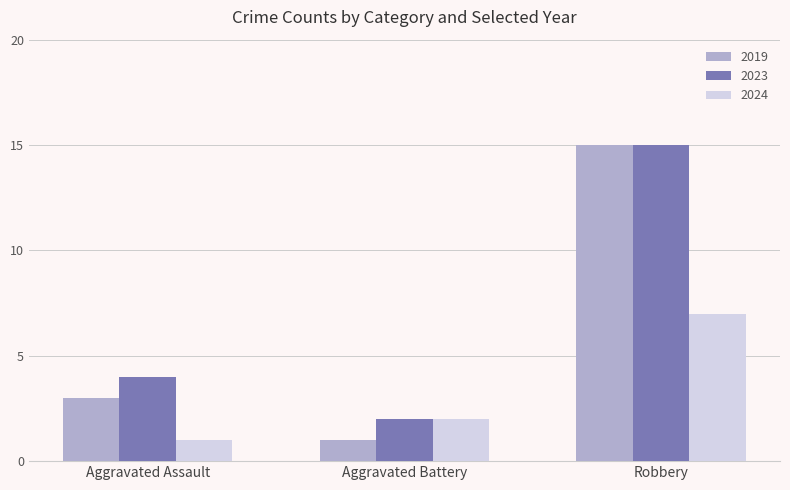

Is the value of 2024 at Robbery greater than the value of 2023 at Robbery?

No